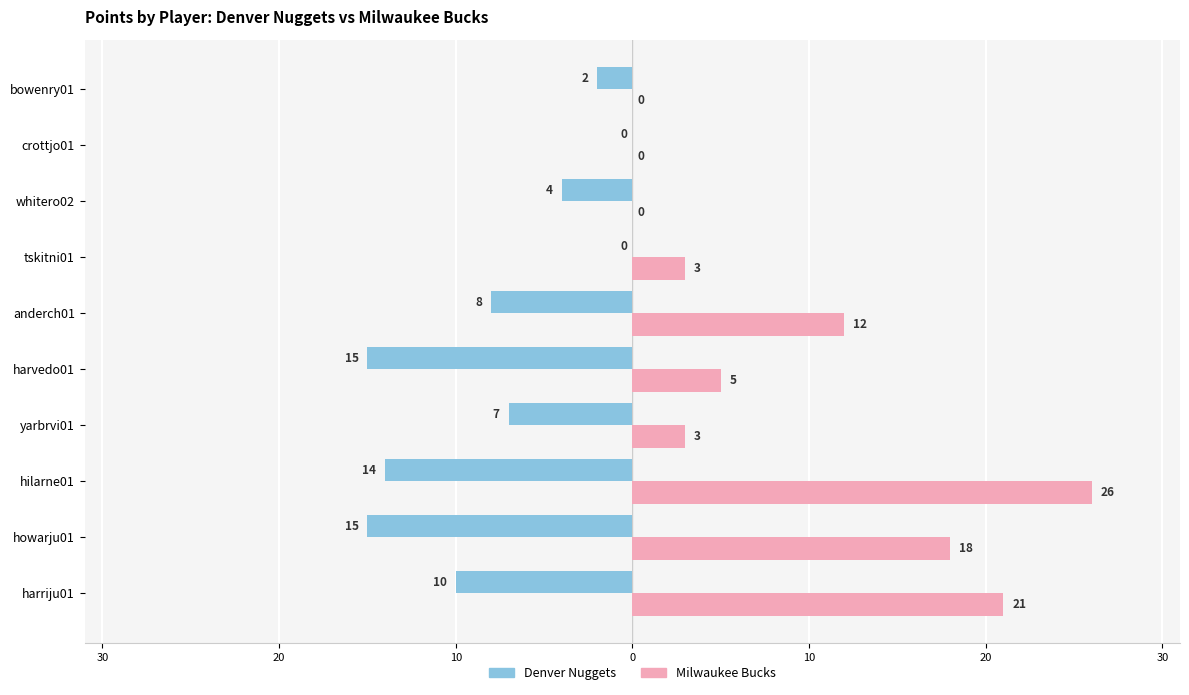

Rank the series by their maximum value, from highest to lowest.

Milwaukee Bucks, Denver Nuggets